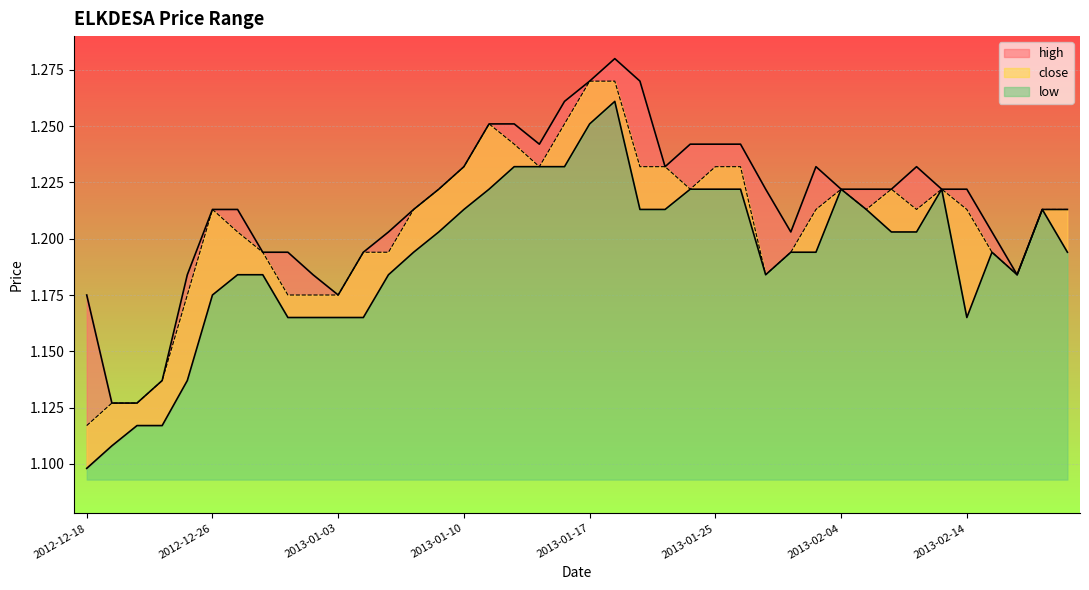

Which series has the largest total across all categories?

high